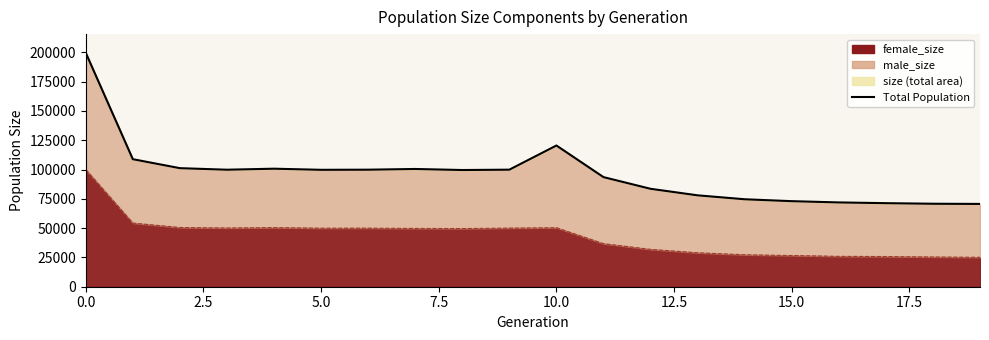

What is the difference between the maximum and minimum values?

128954